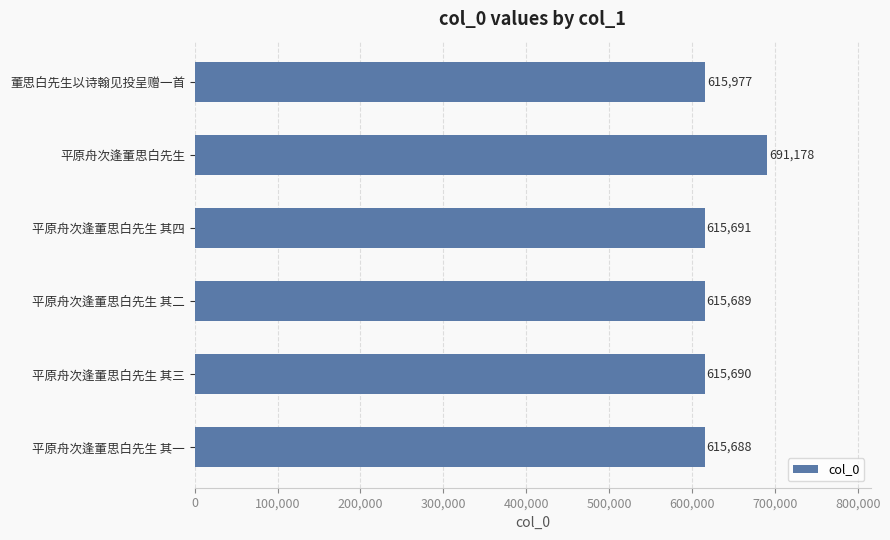

Rank the categories by value from lowest to highest.

平原舟次逢董思白先生 其一, 平原舟次逢董思白先生 其二, 平原舟次逢董思白先生 其三, 平原舟次逢董思白先生 其四, 董思白先生以诗翰见投呈赠一首, 平原舟次逢董思白先生